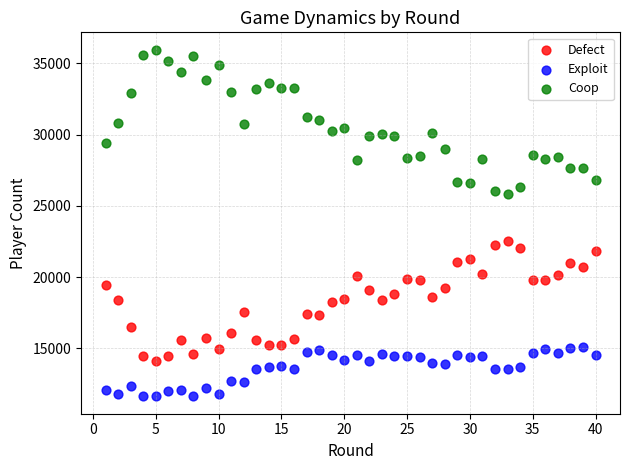

Across all data points, what is the range of X values (max minus min)?

39